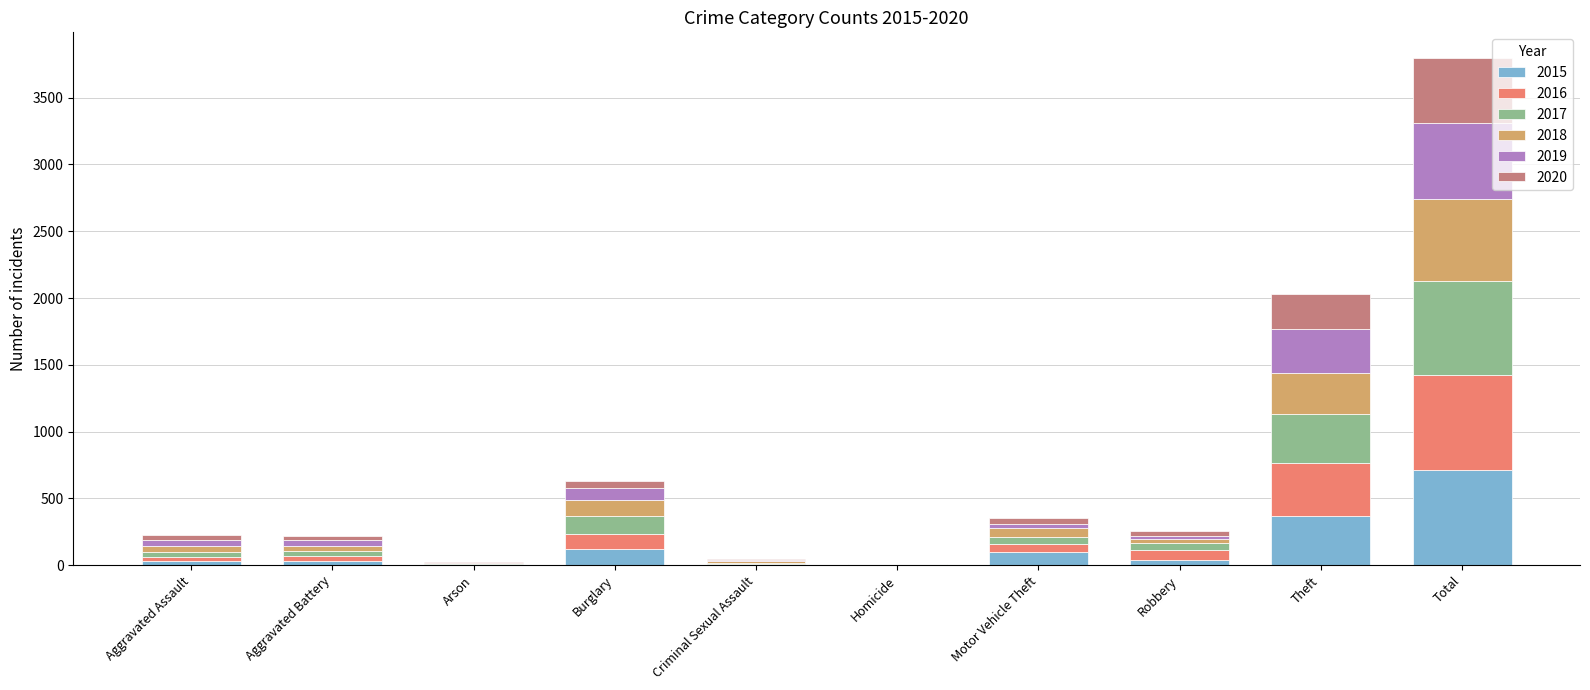

Count the number of categories in the chart.

10